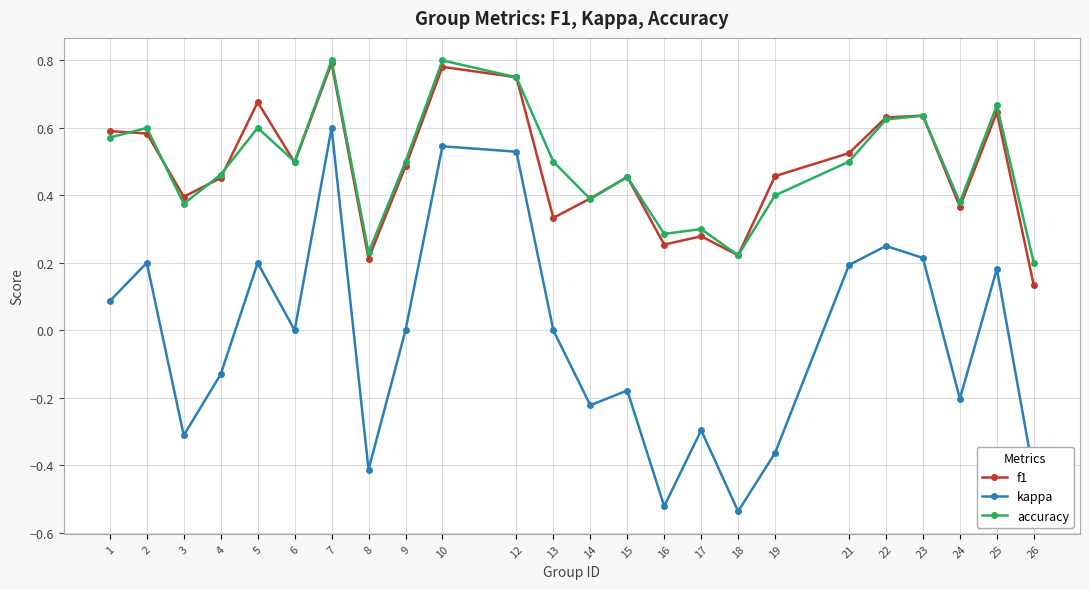

Which series has the largest range (max minus min)?

kappa